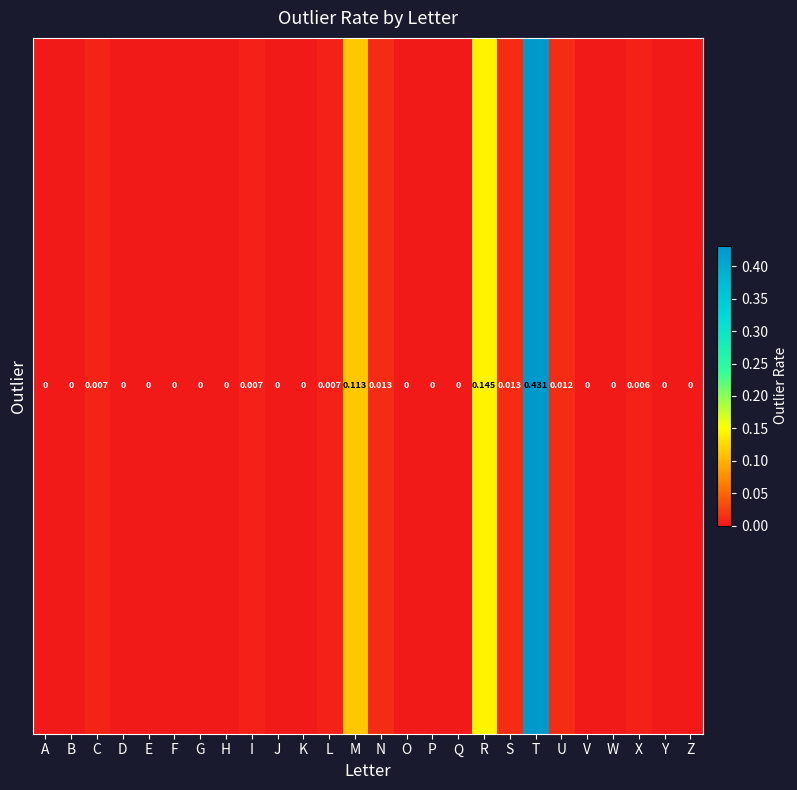

Reading right to left, extract all data points from this chart.

0.0	0.0	0.0	0.0	0.0	0.0	0.4	0.0	0.1	0.0	0.0	0.0	0.0	0.1	0.0	0.0	0.0	0.0	0.0	0.0	0.0	0.0	0.0	0.0	0.0	0.0